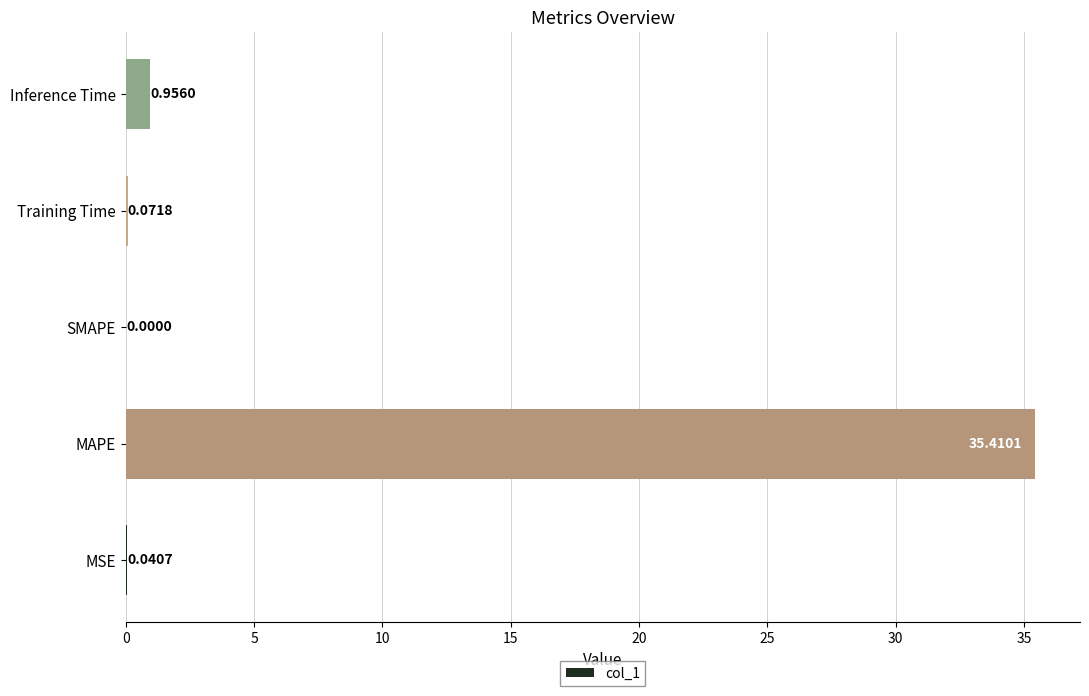

How many series are shown in this chart?

1